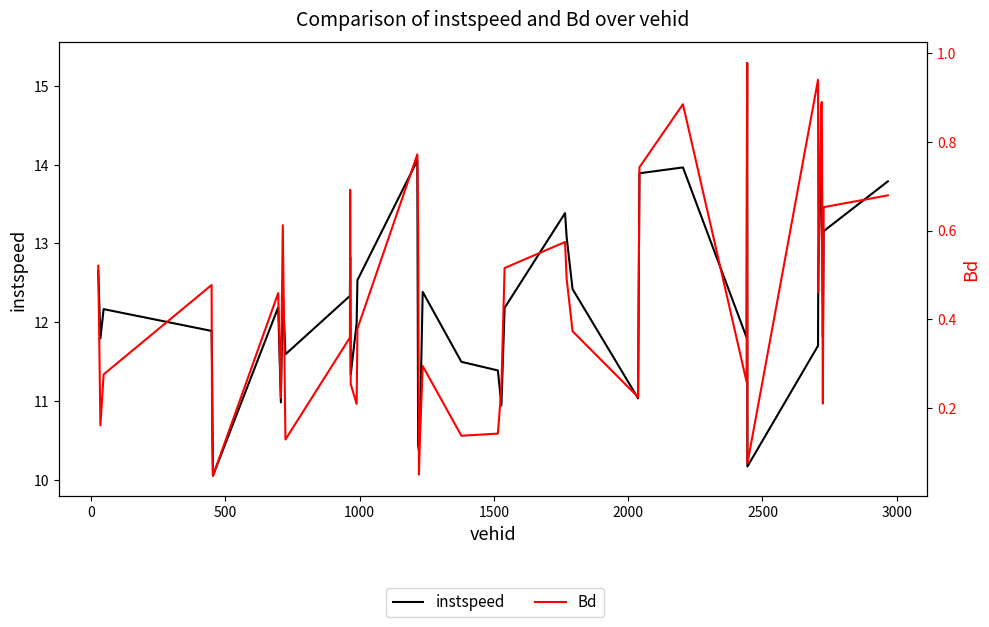

Does the chart display data point markers on the line(s)?

No